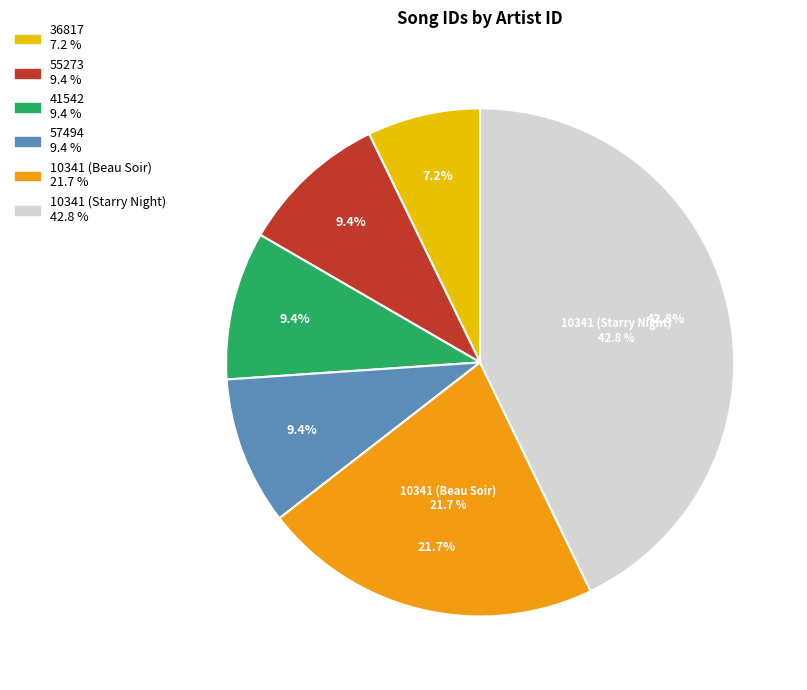

Is it true that 10341 (Beau Soir) is 22% of the pie?

True